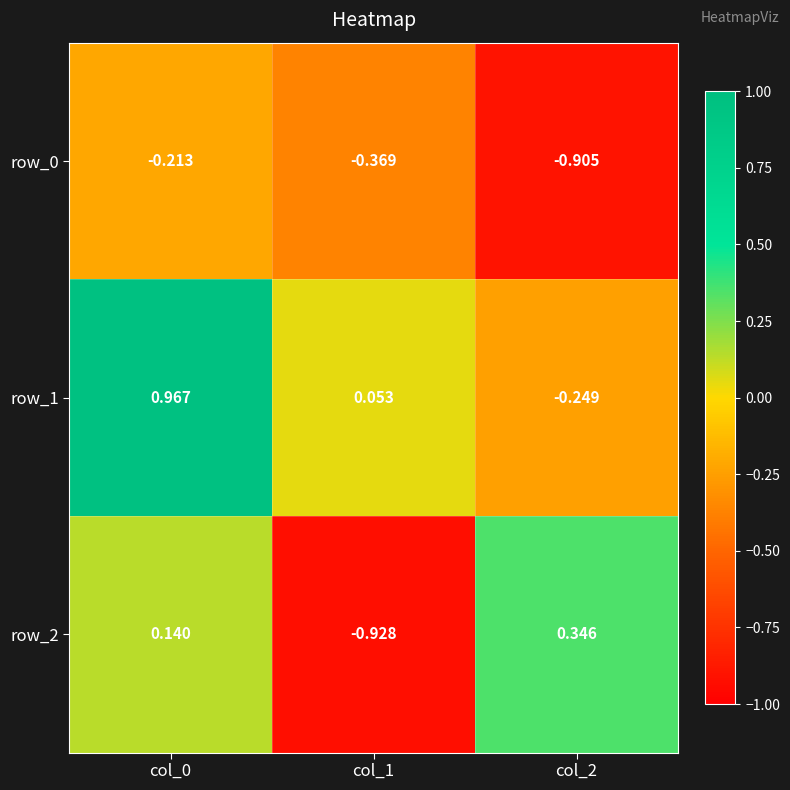

Read the row_1 value at col_0.

1.0